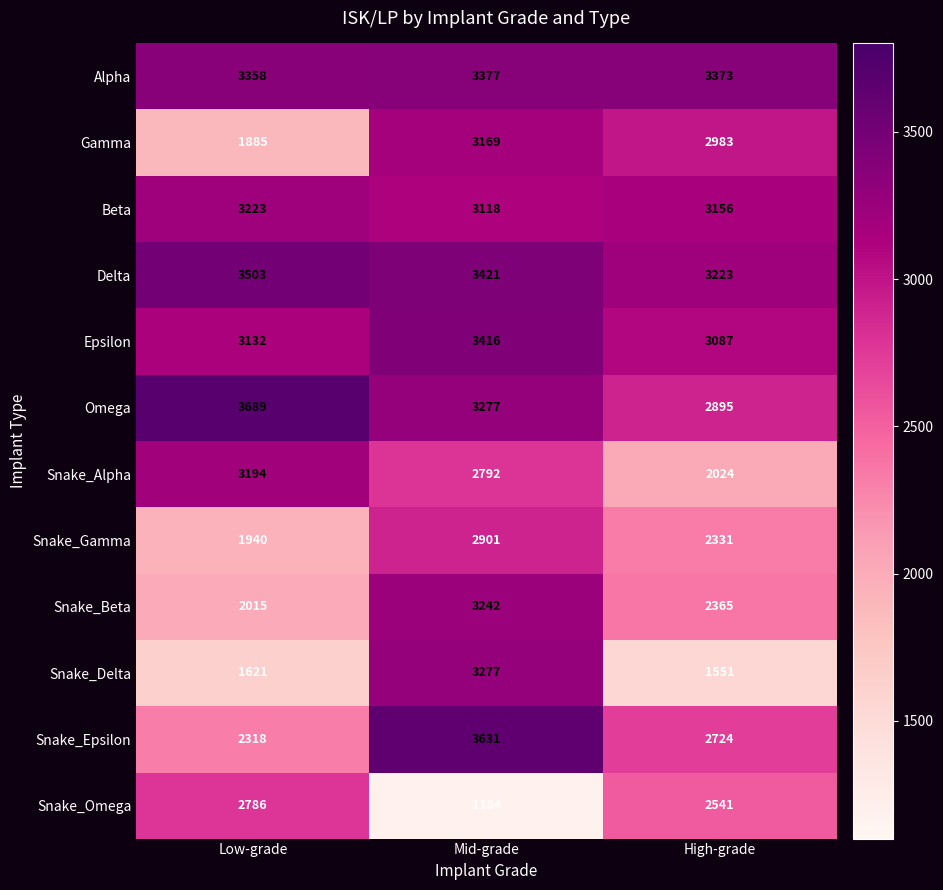

What is the sum of the Gamma values at High-grade and Mid-grade?

6152